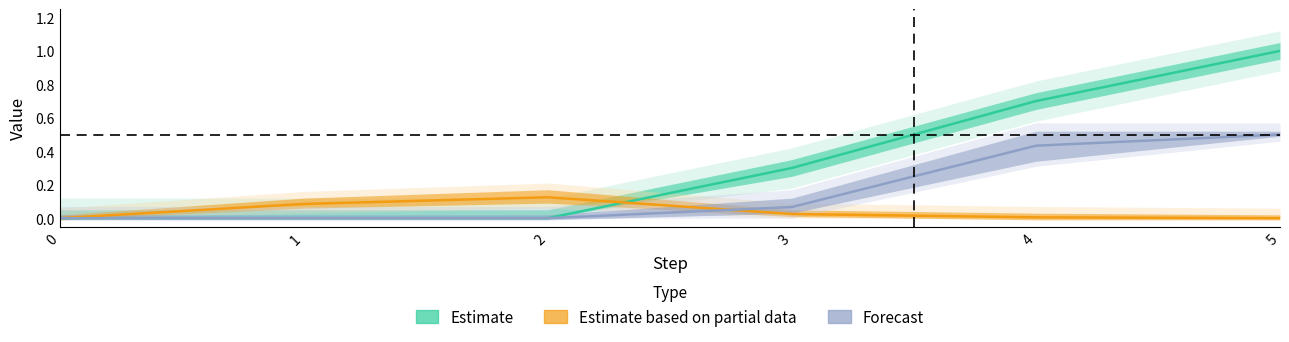

Reading right to left, what are all the values shown in this chart?

trajectory-green-1: 5=1.0	4=0.7	3=0.3	2=0.0	1=0.0	0=0.0
trajectory-orange-1: 5=0.0	4=0.0	3=0.0	2=0.1	1=0.1	0=0.0
trajectory-red-1: 5=0.5	4=0.4	3=0.1	2=0.0	1=0.0	0=0.0